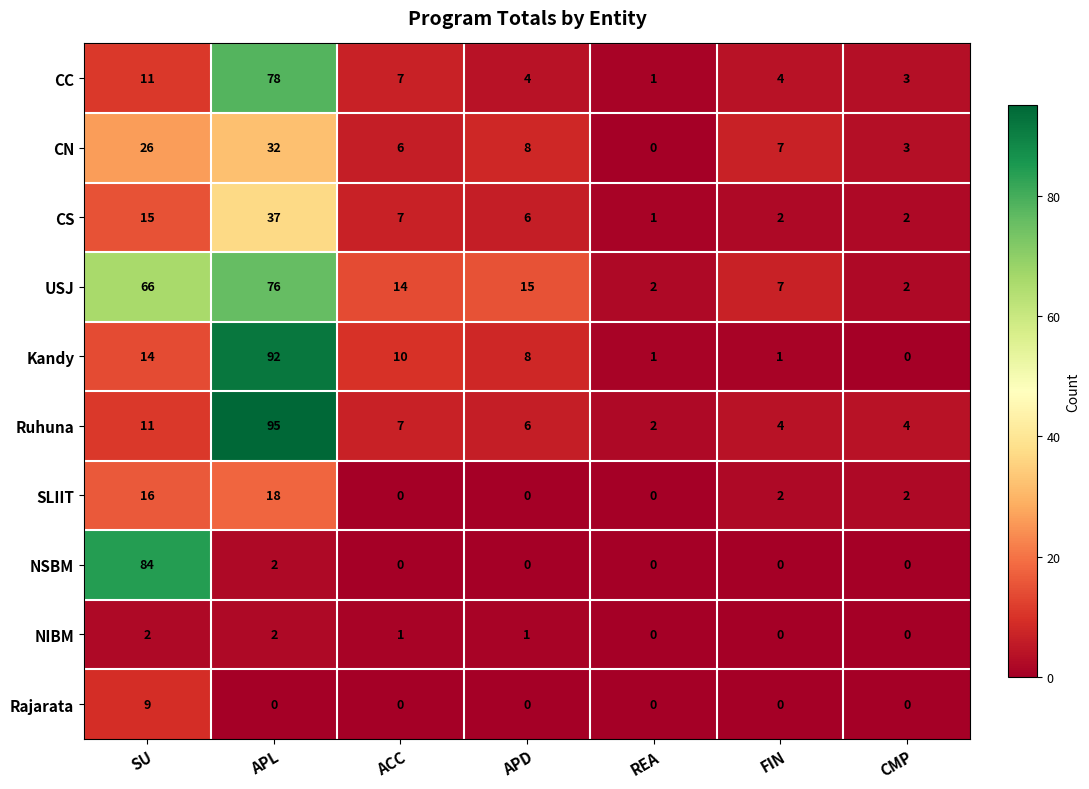

Rank the series by their maximum value, from highest to lowest.

Ruhuna, Kandy, NSBM, CC, USJ, CS, CN, SLIIT, Rajarata, NIBM